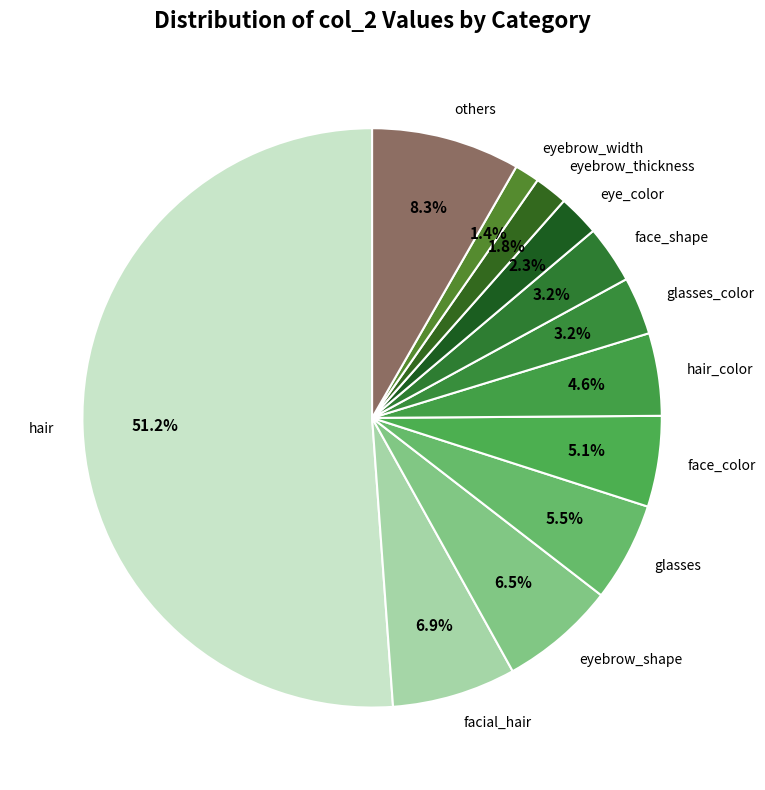

How many segments does this pie chart have?

12